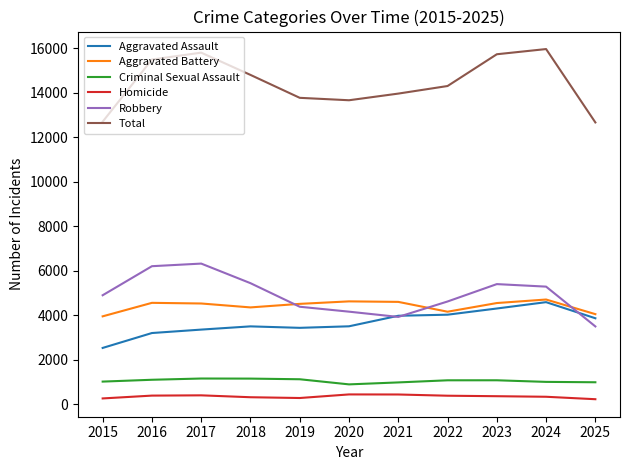

After their last crossing, which series has the higher values: Robbery or Aggravated Battery?

Aggravated Battery